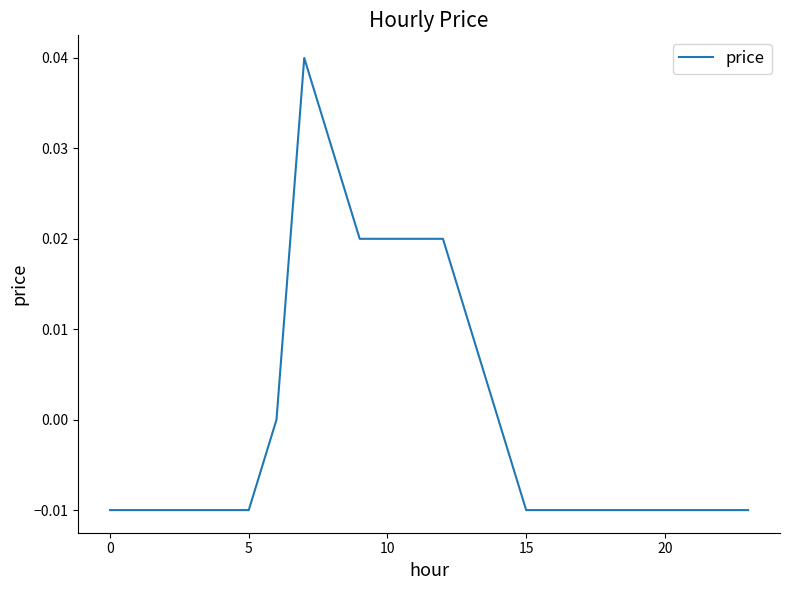

Does the chart display data point markers on the line(s)?

No